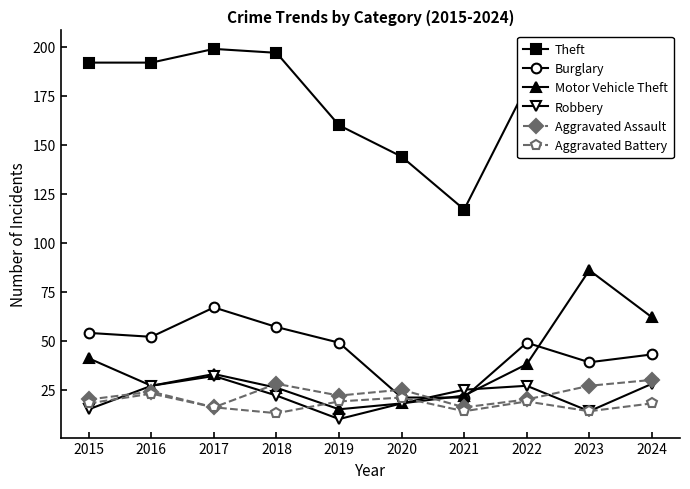

At 2018, list the series in order from smallest to largest.

Aggravated Battery, Robbery, Motor Vehicle Theft, Aggravated Assault, Burglary, Theft